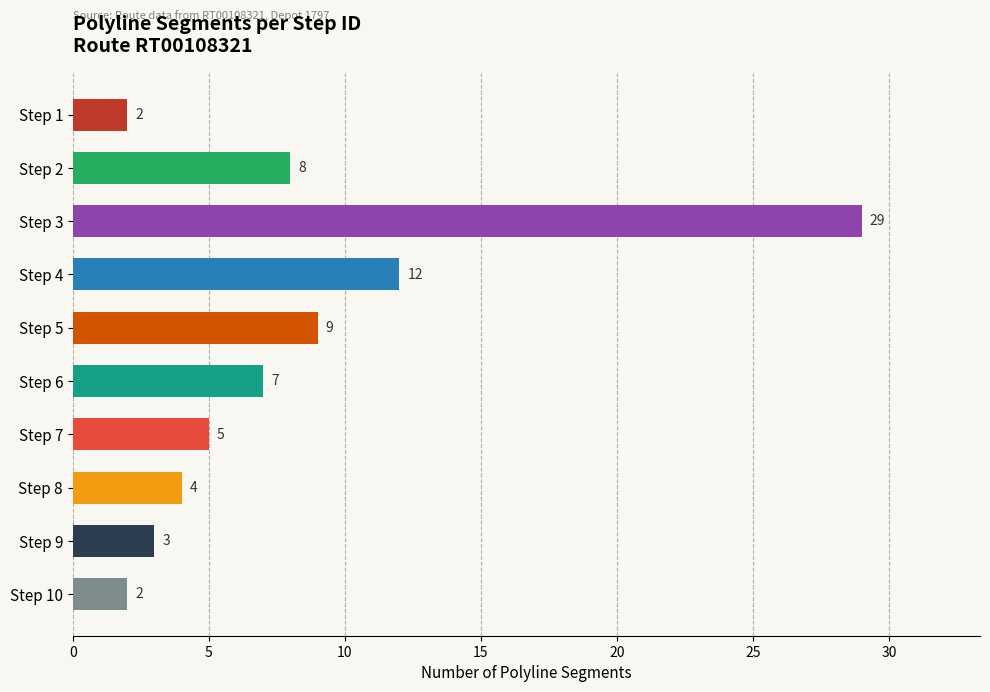

What is the change in value from Step 3 to Step 6?

-22